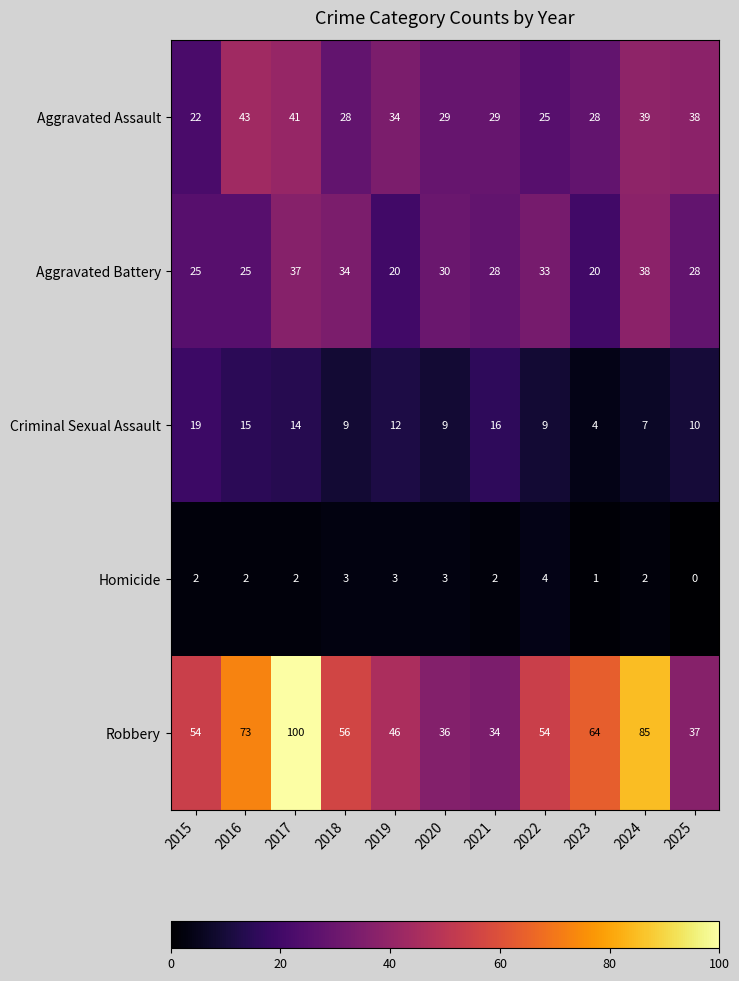

At which label is Robbery closest to 67?

2023